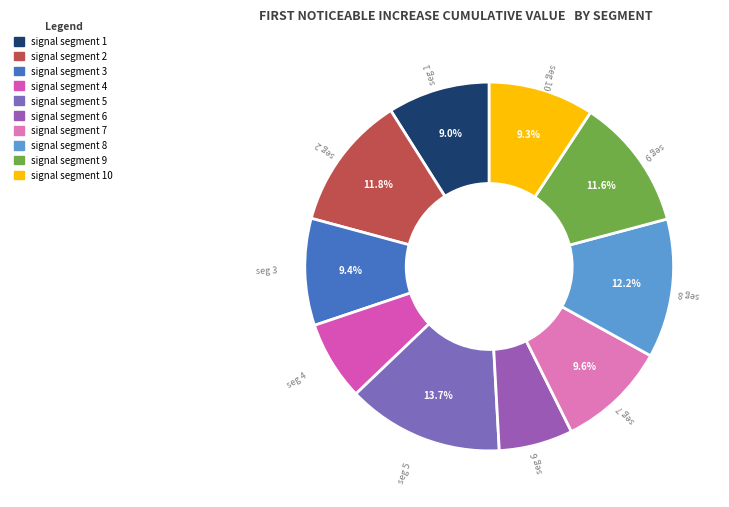

How many segments does this pie chart have?

10